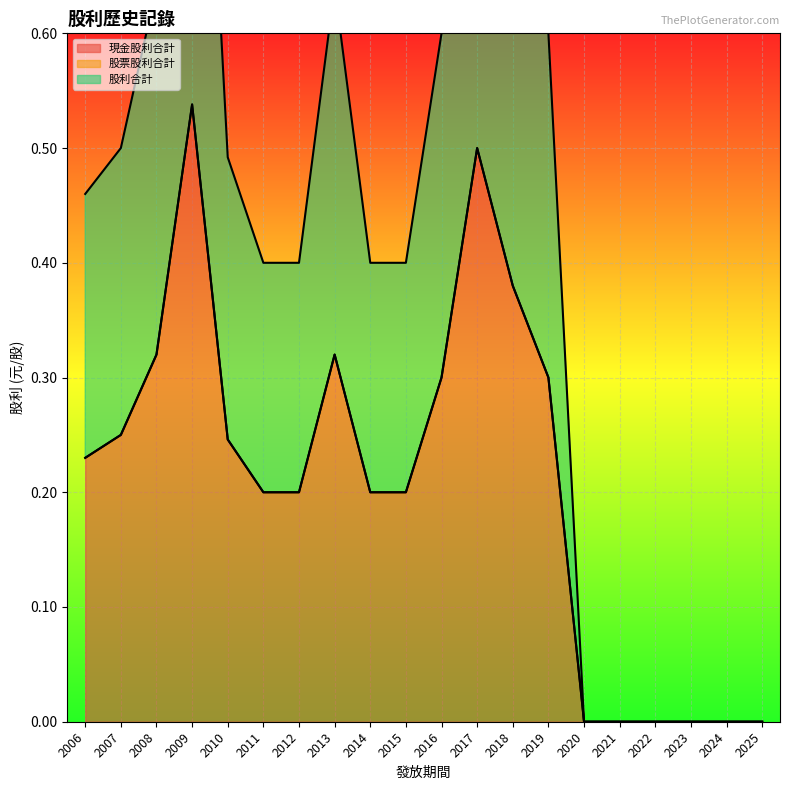

True or false: 現金股利合計 has more than 1 points higher than both neighbors.

True